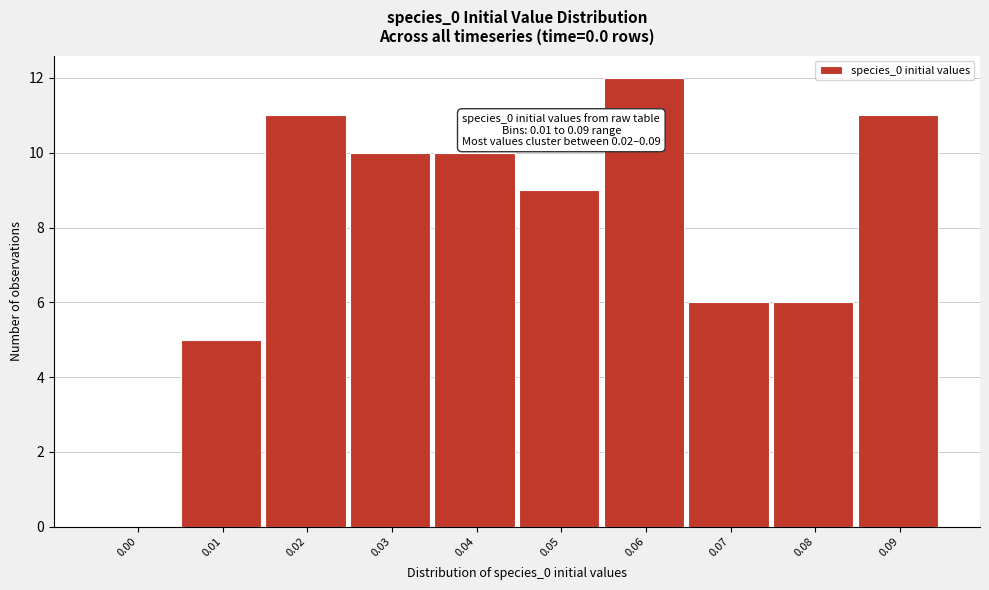

Reading right to left, transcribe all the data shown in this chart.

0.09=11	0.08=6	0.07=6	0.06=12	0.05=9	0.04=10	0.03=10	0.02=11	0.01=5	0.00=0